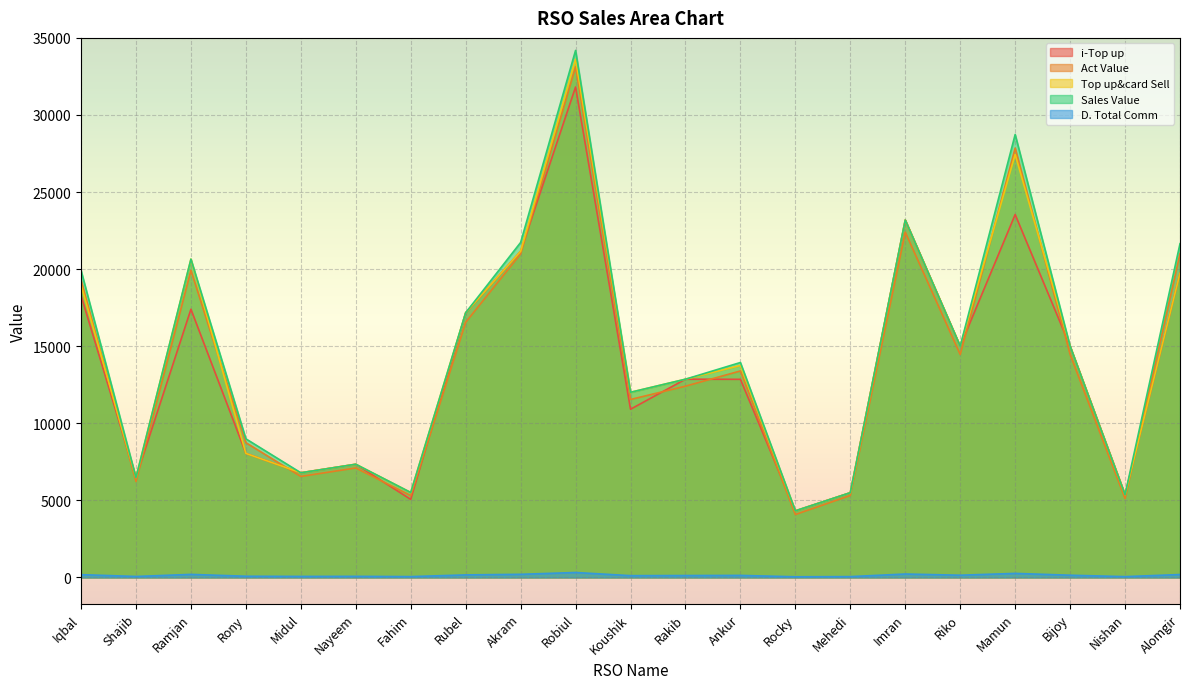

How many lines are shown in the chart?

5